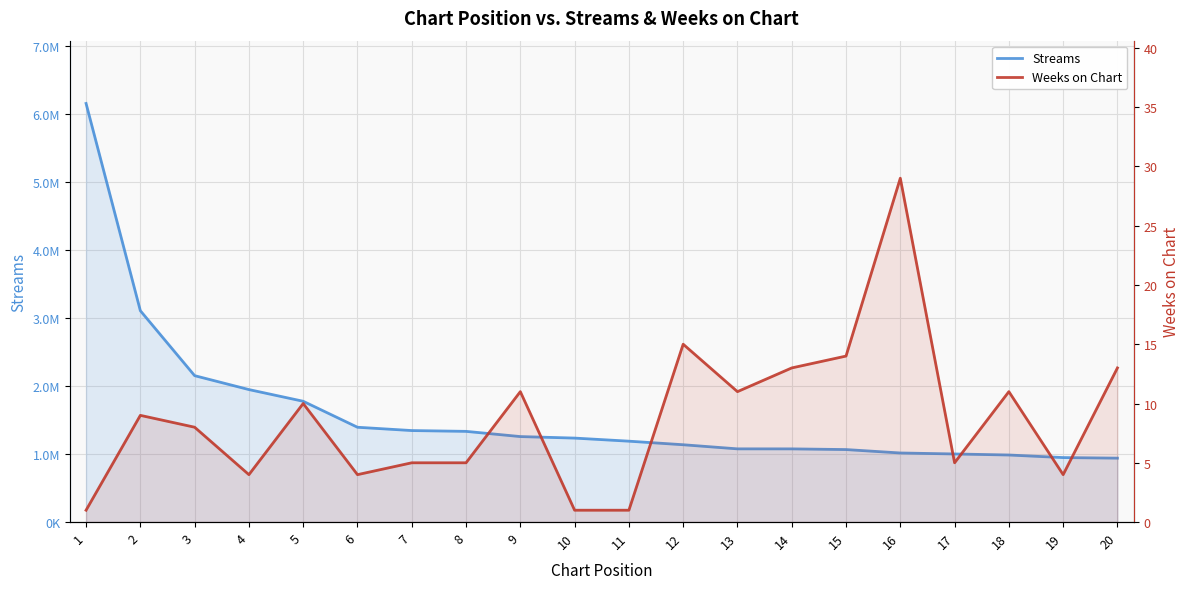

Is the value of Streams at 15 greater than the value of Weeks on Chart at 13?

Yes